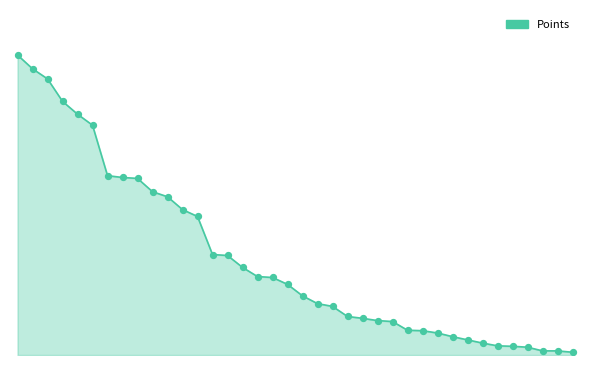

Does the chart have visible grid lines?

No